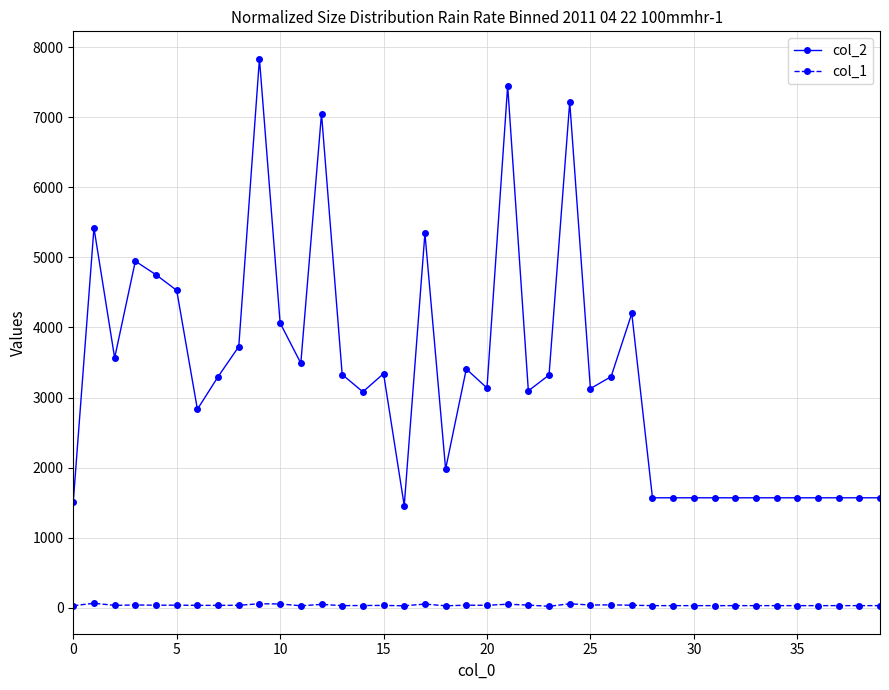

Which series has the widest spread of values?

col_2